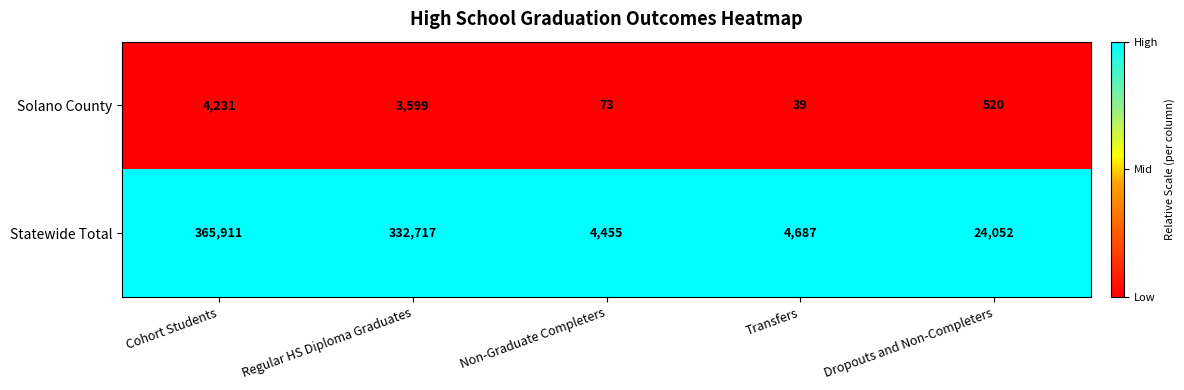

Which series has the widest spread of values?

Statewide Total